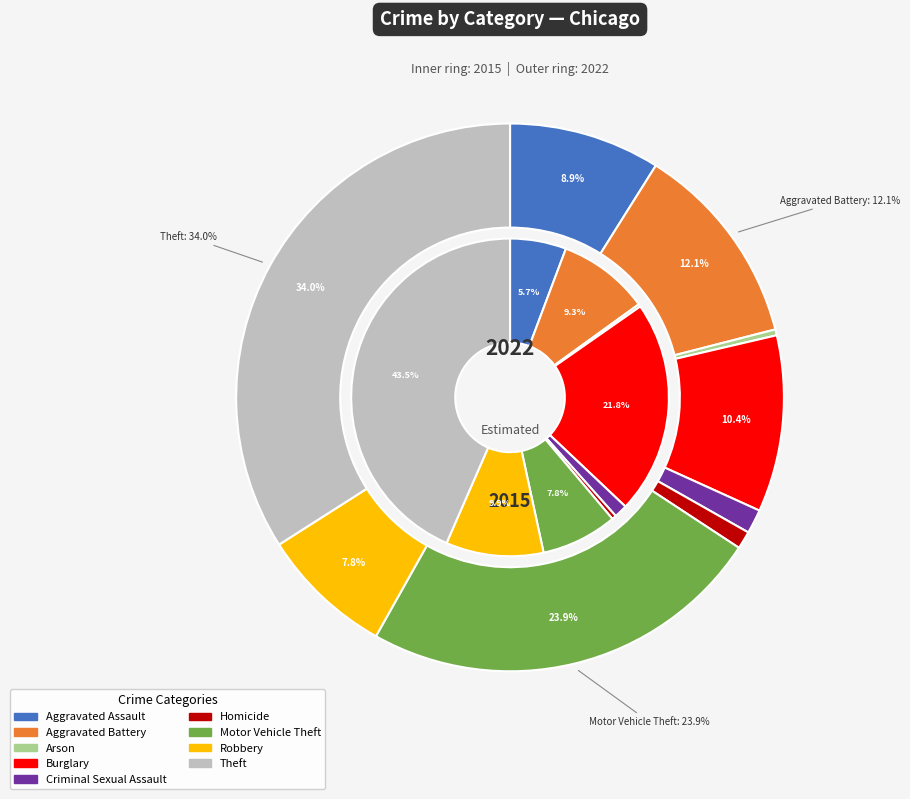

Is there a majority slice in this chart?

No